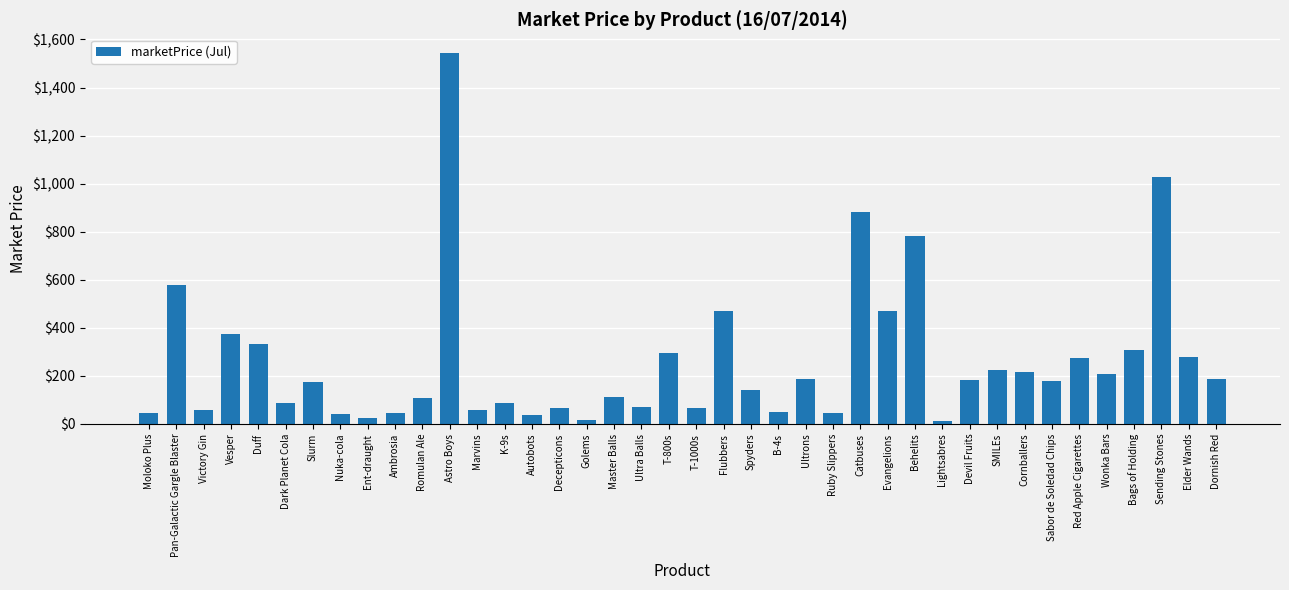

What is the average value?

258.8